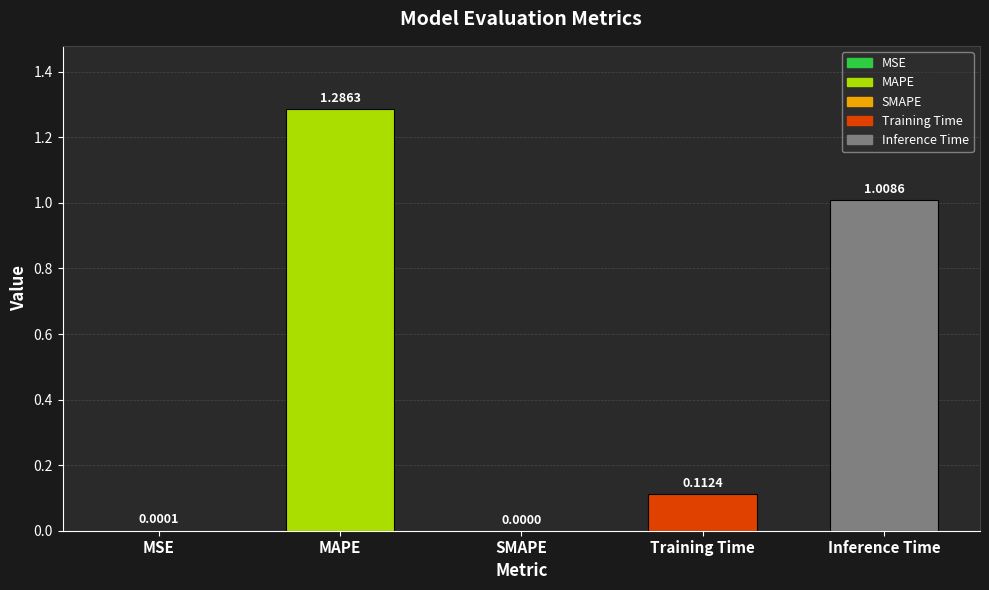

What is the difference between the values at Inference Time and SMAPE?

1.0